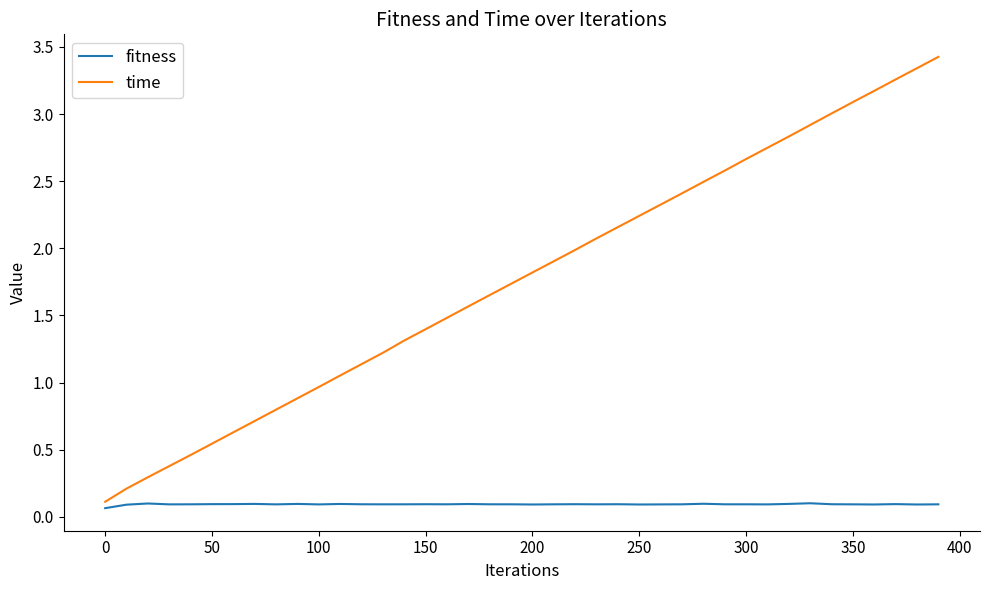

Which series has the widest spread of values?

time